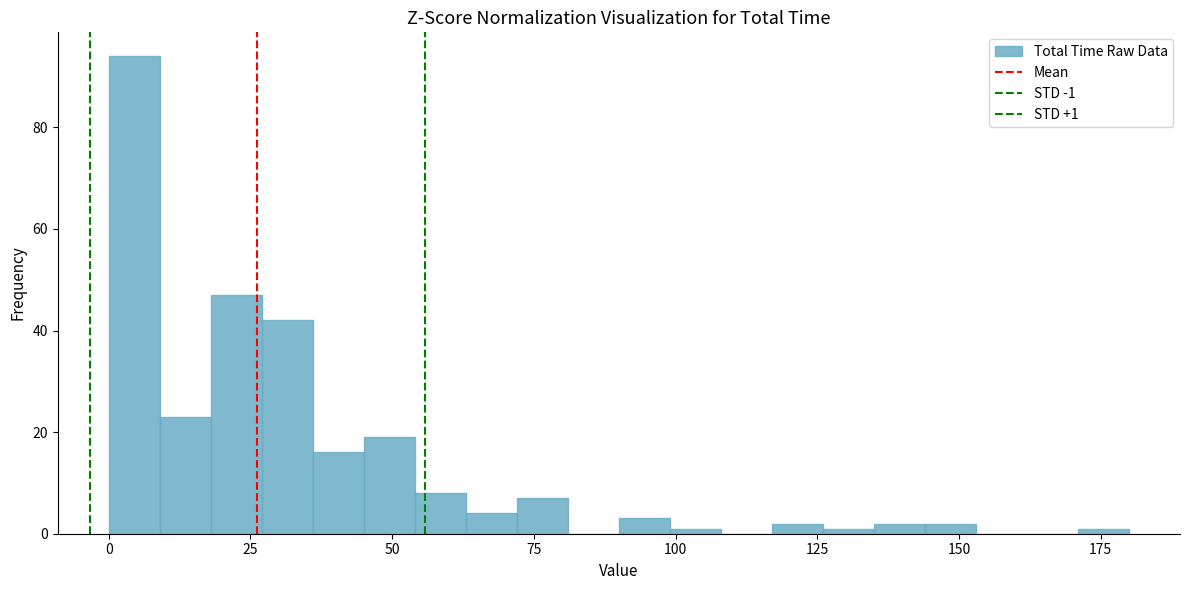

Read against the x-axis, roughly where is the centre of the tallest bar?

5